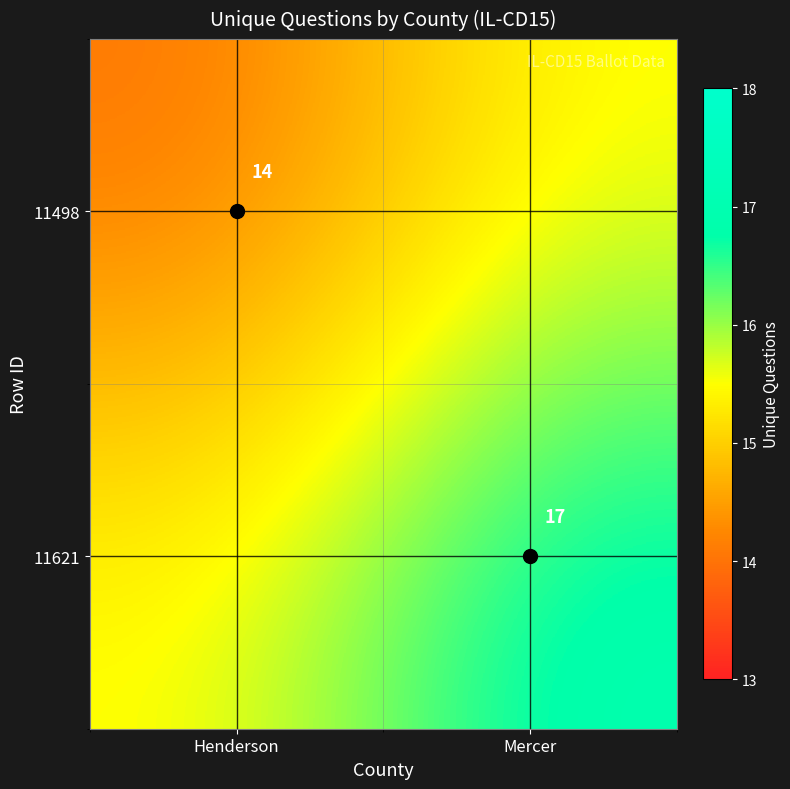

List the series in order of their overall mean, highest first.

11621, 11498